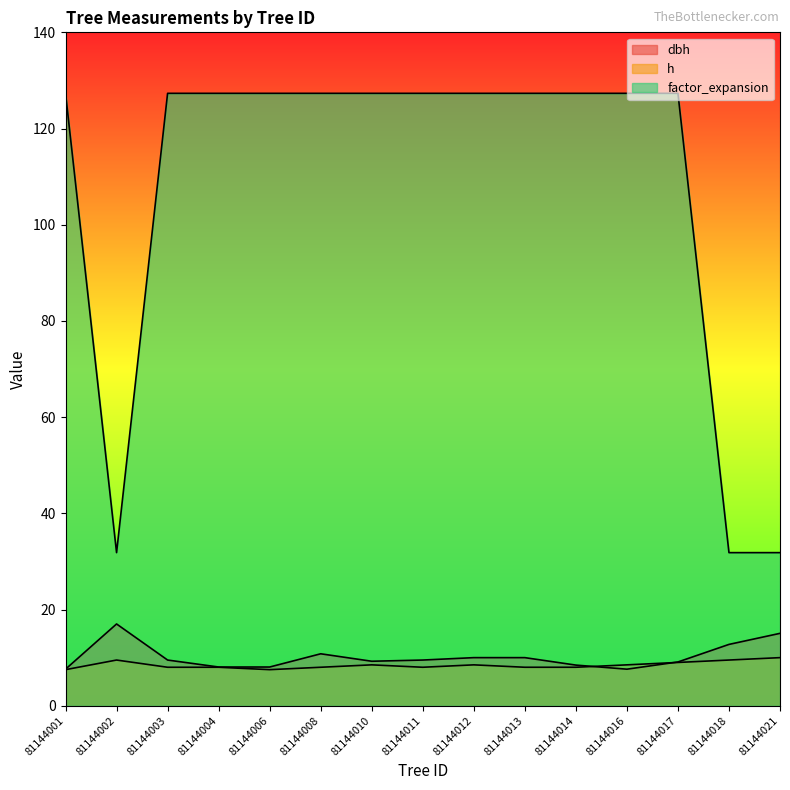

At which category is the sum across all series the highest?

81144008